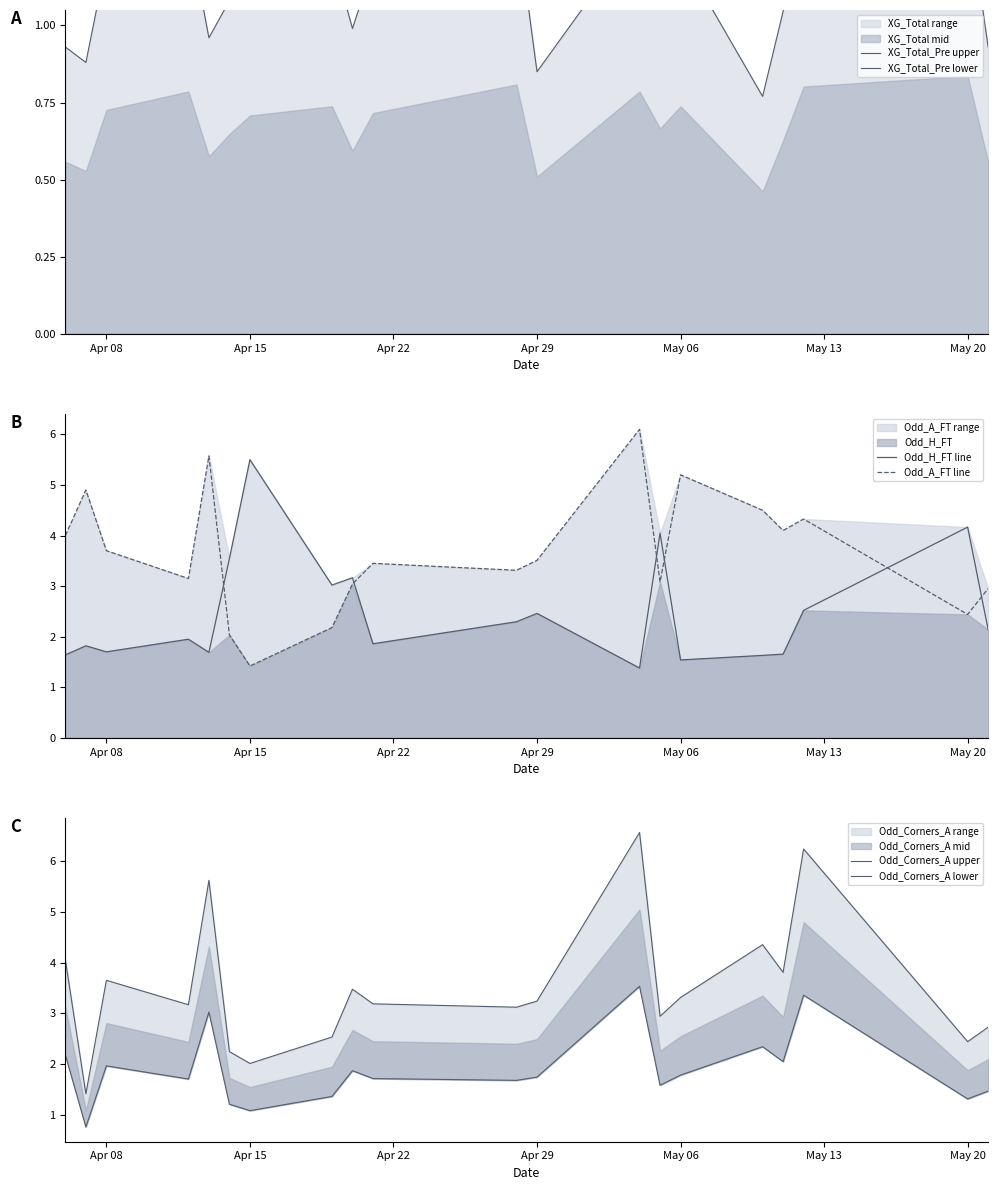

Which series ends up on top after the final intersection of Odd_A_FT line and Odd_H_FT line?

Odd_A_FT line